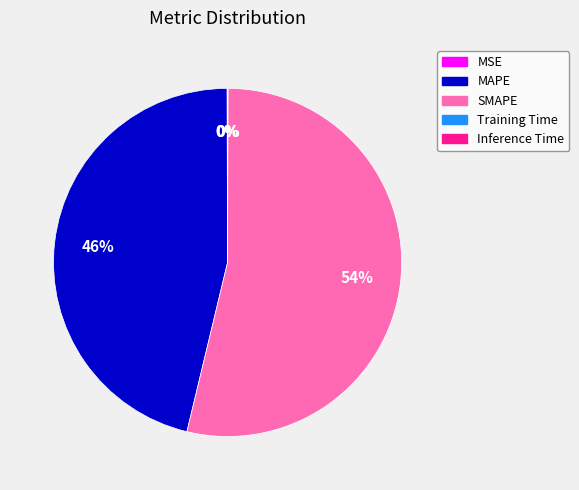

The MAPE slice represents 52% of the pie. True or false?

False